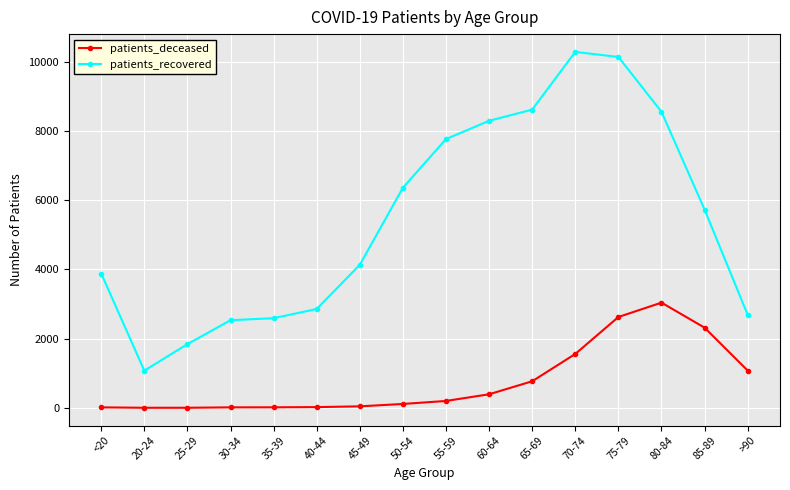

What position from the right is 80-84?

3